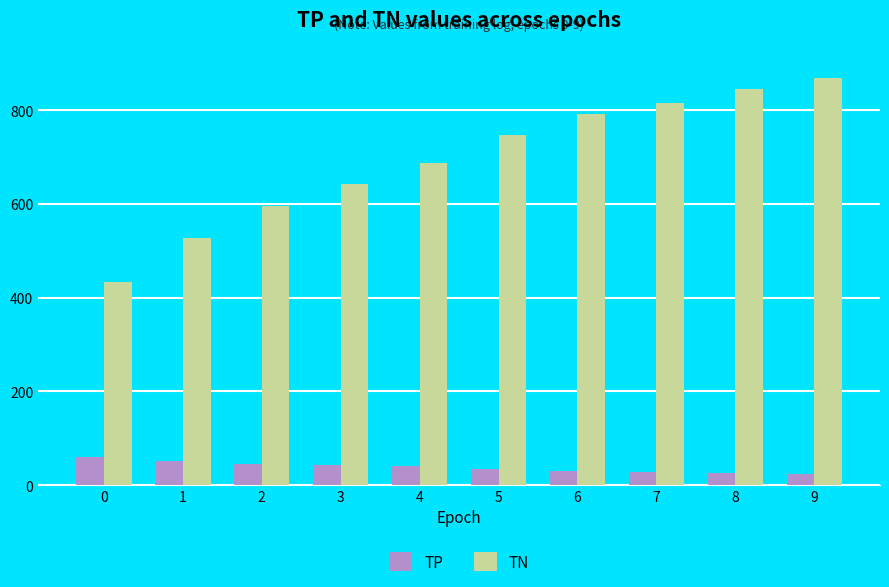

Which series has the widest spread of values?

TN